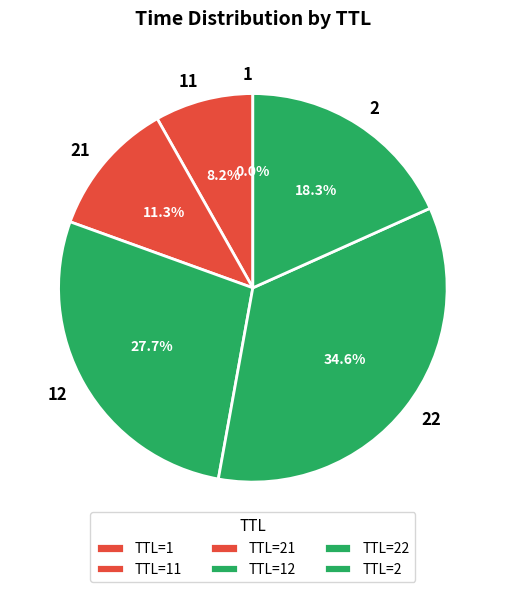

What portion of the pie excludes 22?

65.4%